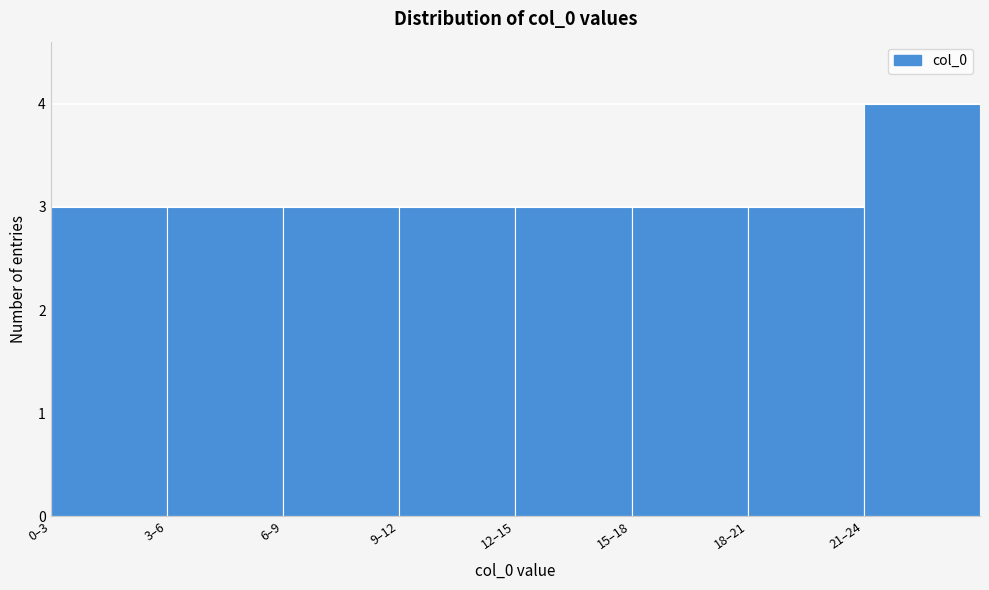

Reading left to right, transcribe all the data shown in this chart.

0–3=3	3–6=3	6–9=3	9–12=3	12–15=3	15–18=3	18–21=3	21–24=4